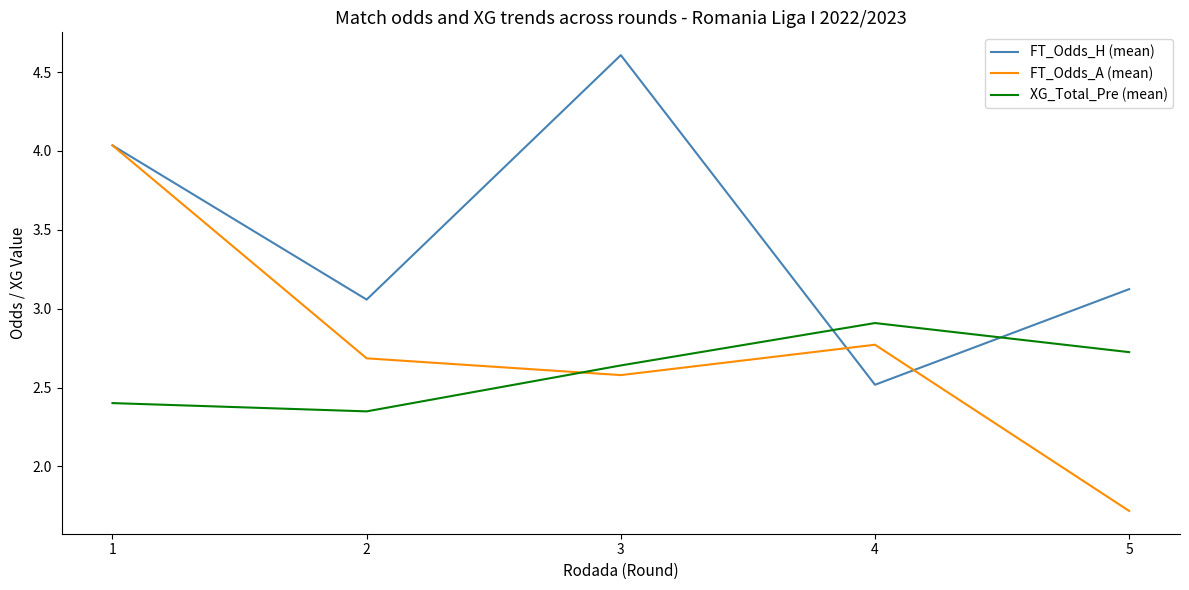

After their last crossing, which series has the higher values: FT_Odds_H (mean) or FT_Odds_A (mean)?

FT_Odds_H (mean)